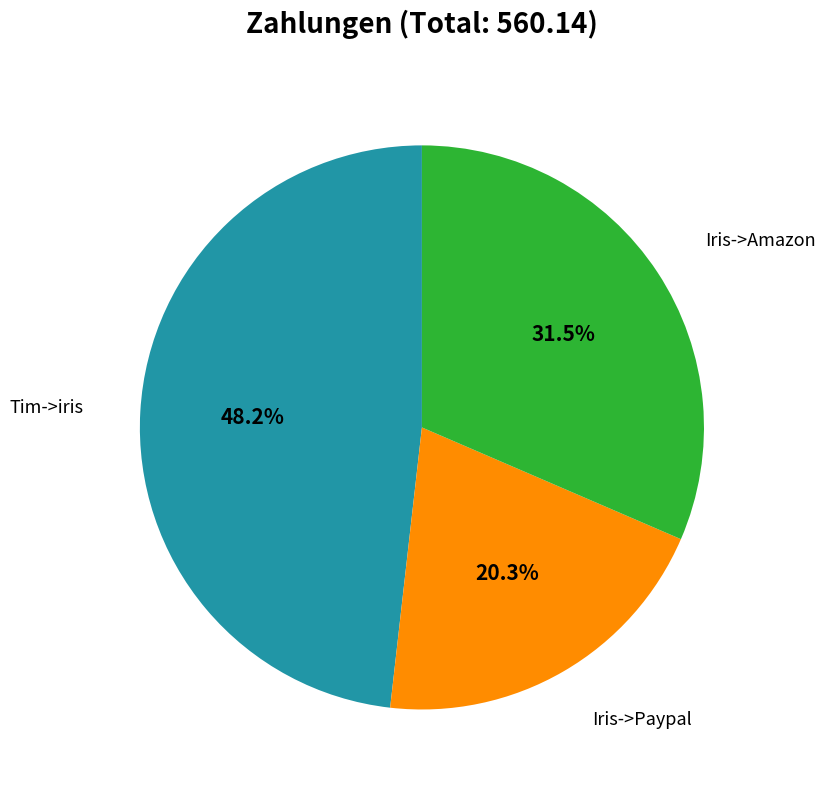

Does any single category account for the majority?

No